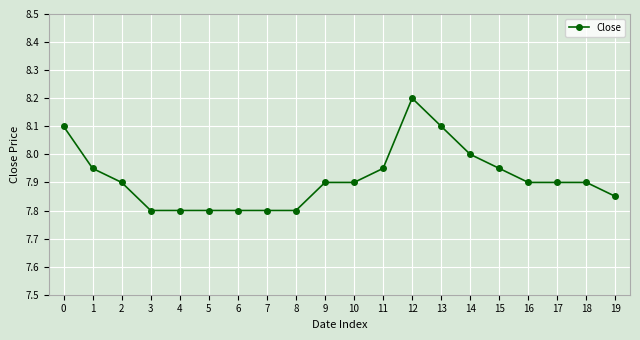

How many data points does each series have?

20